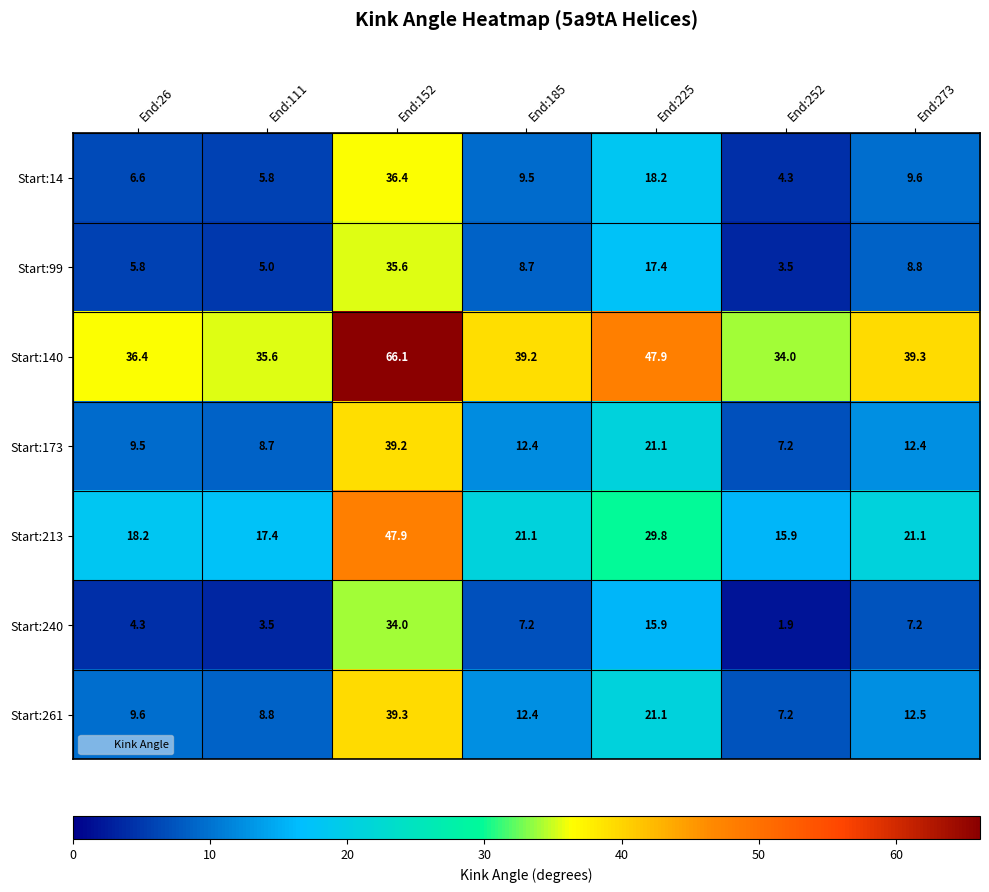

What is the difference between the Start:99 values at End:252 and End:26?

2.3